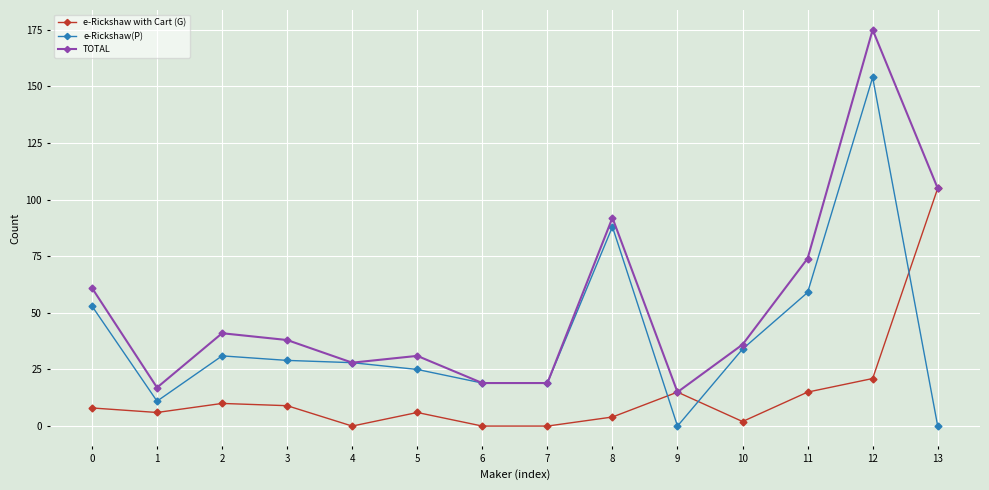

What is the minimum value for TOTAL?

15